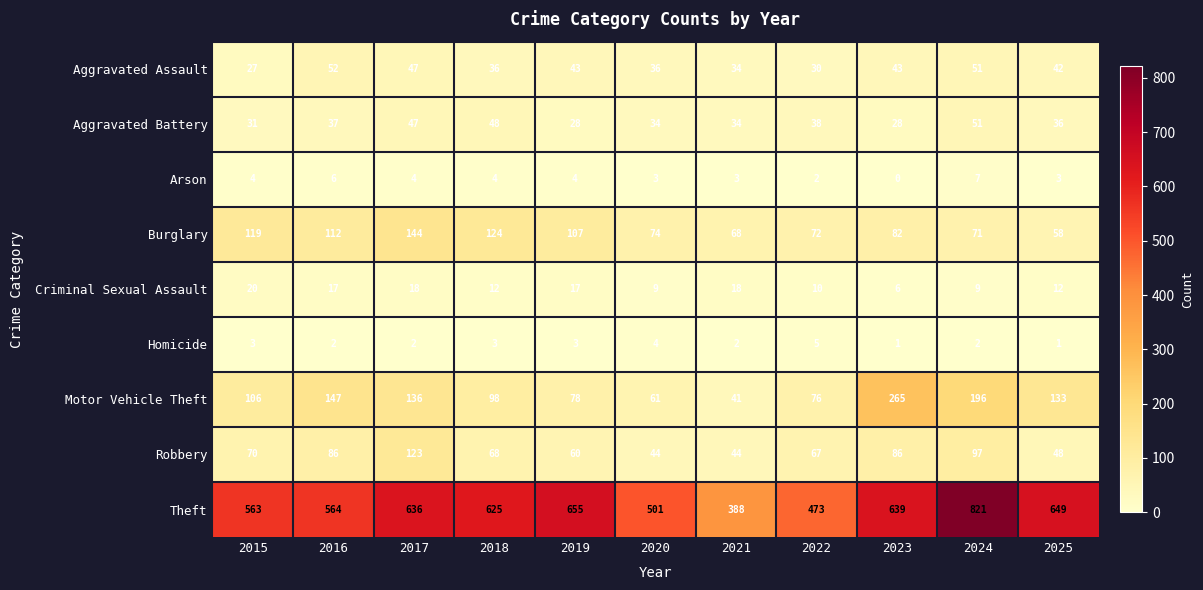

At 2016, list the series in order from largest to smallest.

Theft, Motor Vehicle Theft, Burglary, Robbery, Aggravated Assault, Aggravated Battery, Criminal Sexual Assault, Arson, Homicide